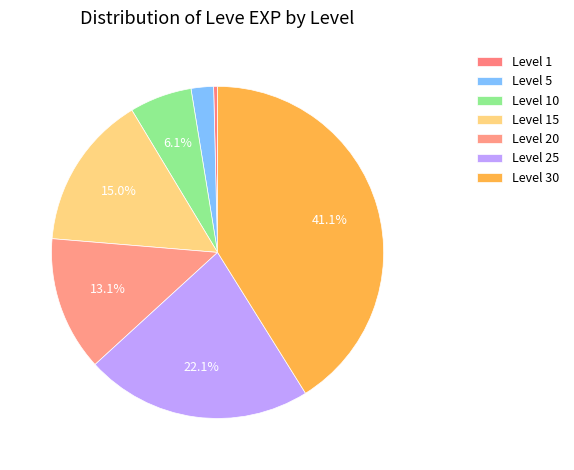

Count the number of slices in the pie.

7